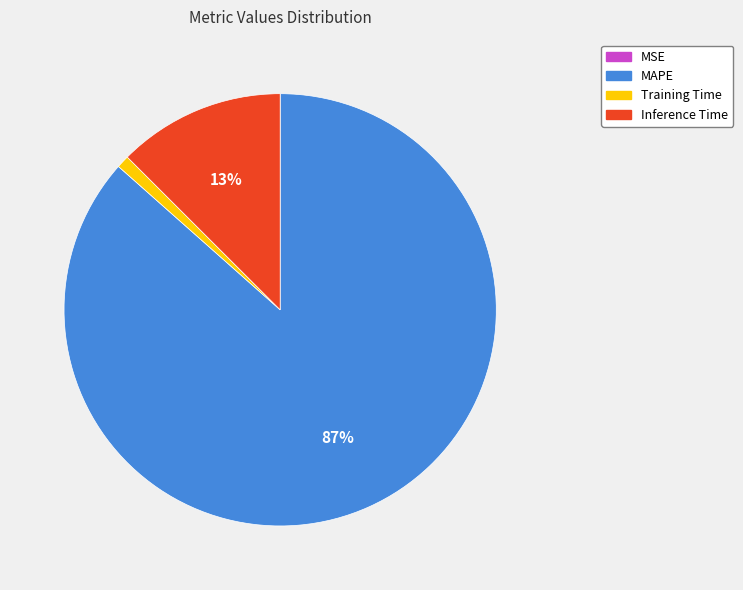

Is it true that Training Time is 11% of the pie?

False